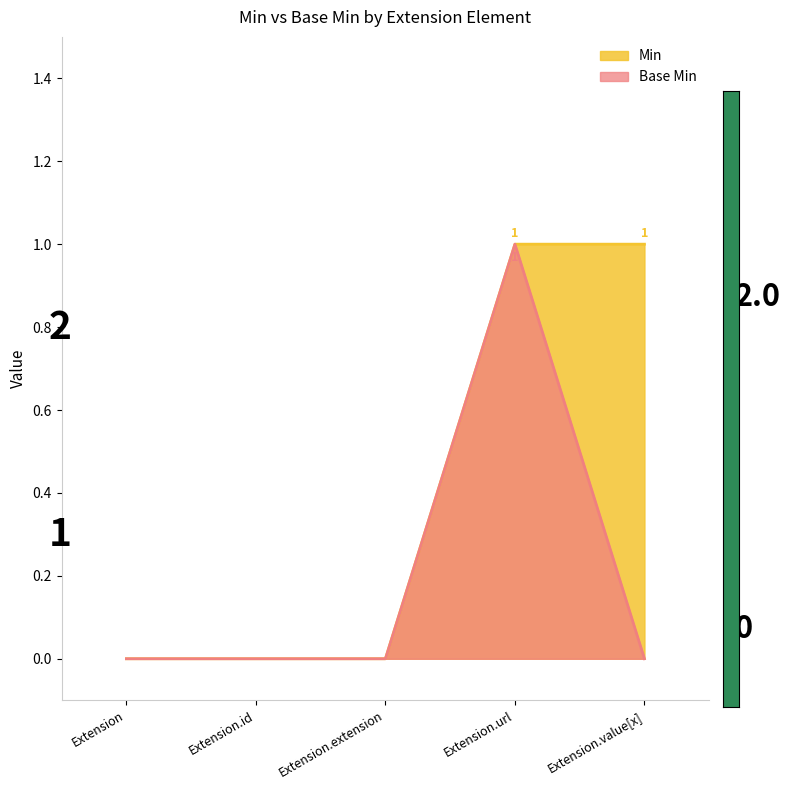

At which category does Base Min reach its first local peak?

Extension.url